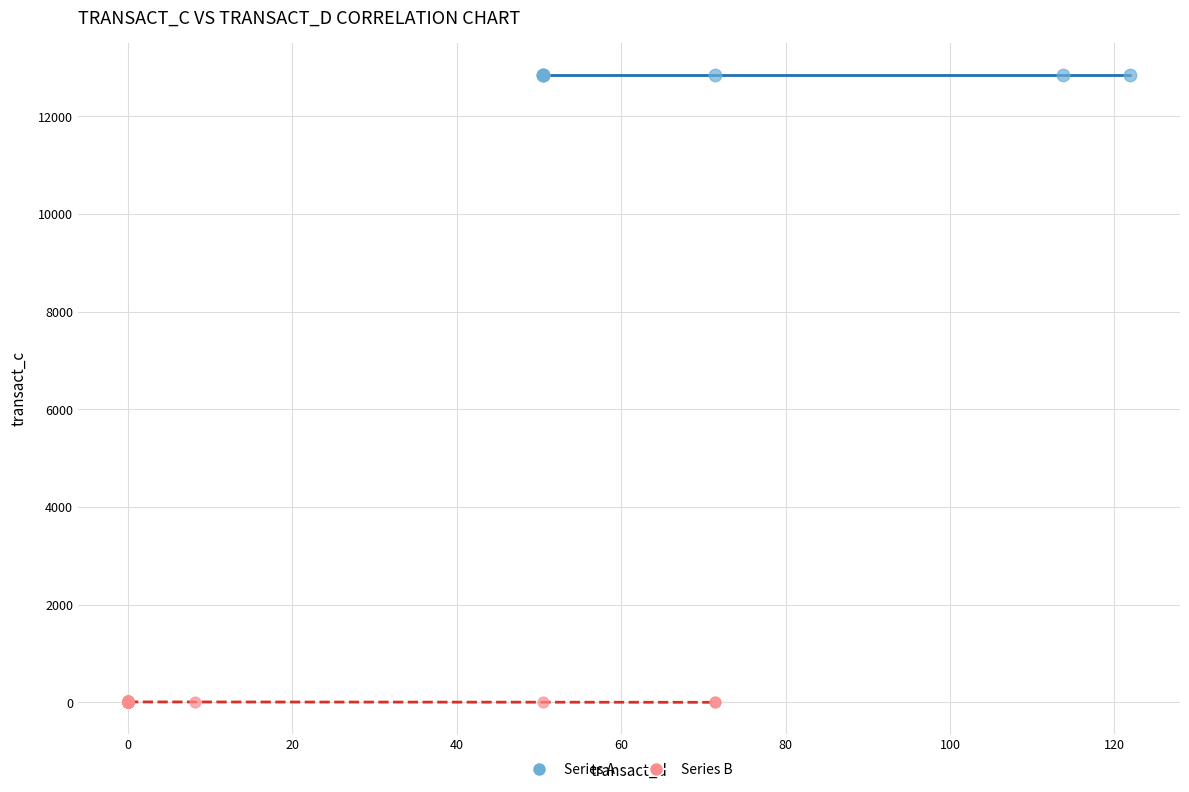

What are all the series names shown in the legend?

Series A, Series B